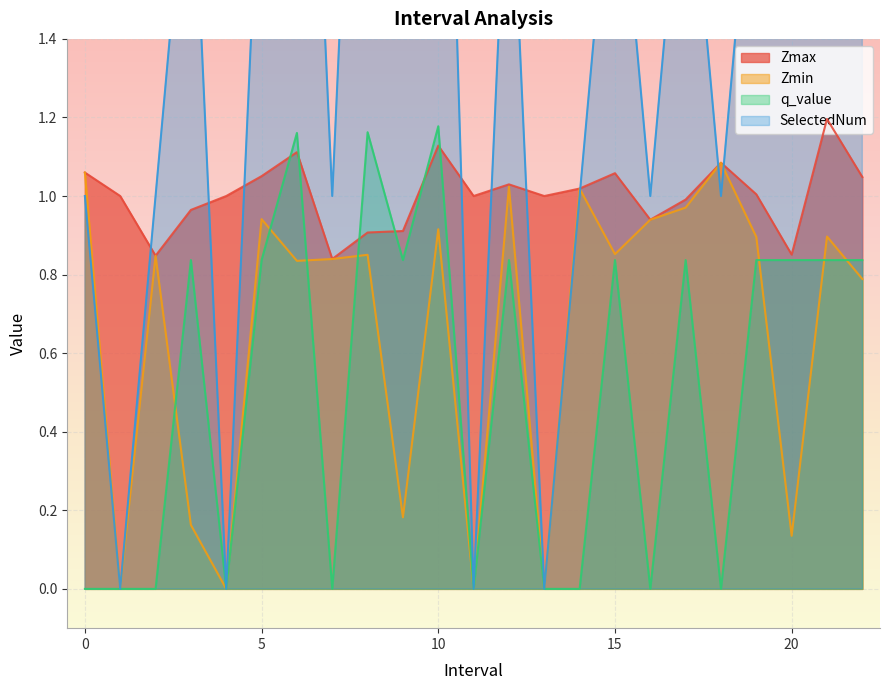

What is the difference between the maximum and minimum values in the Zmax series?

0.4